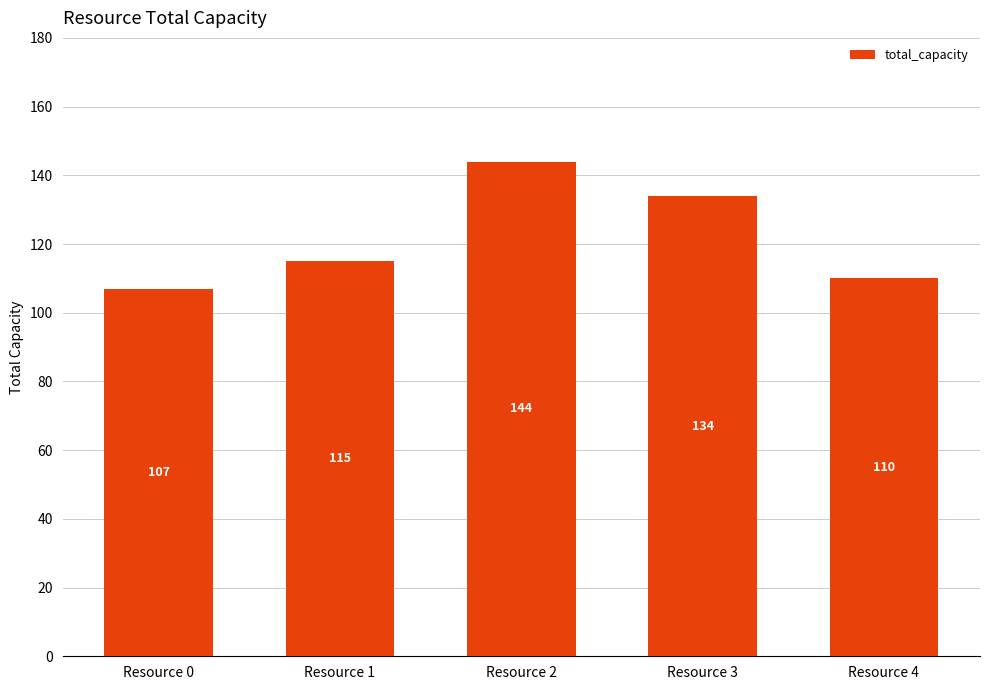

List the labels in order of value, largest first.

Resource 2, Resource 3, Resource 1, Resource 4, Resource 0